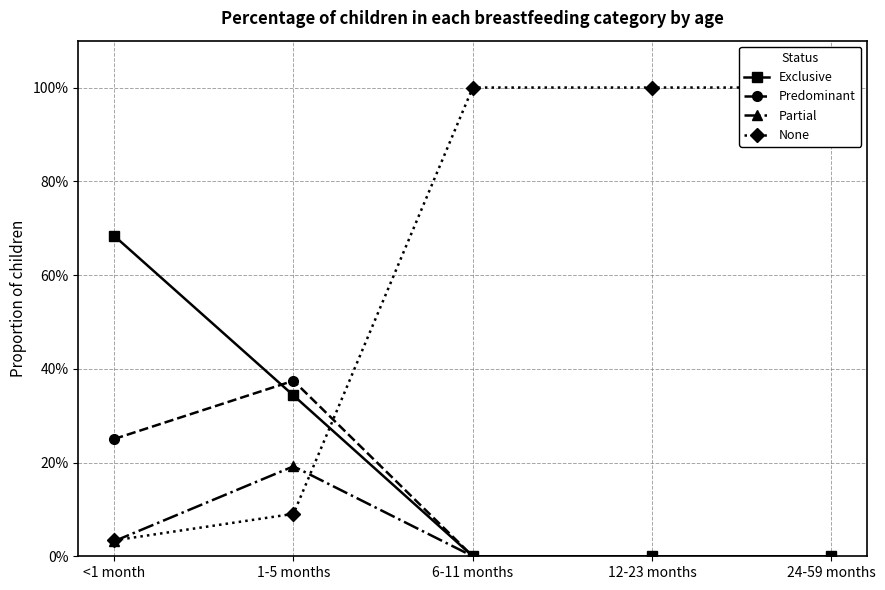

Is the value of Partial at 24-59 months greater than the value of Exclusive at 1-5 months?

No